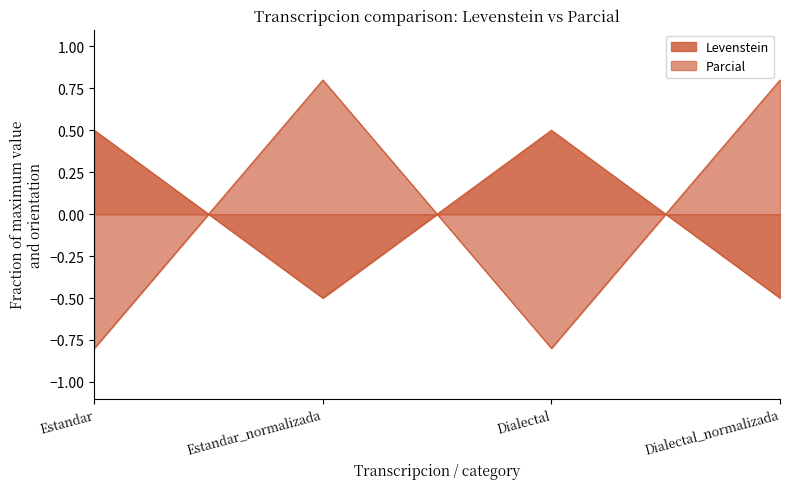

What is the label of the 3rd point from the right?

Estandar_normalizada